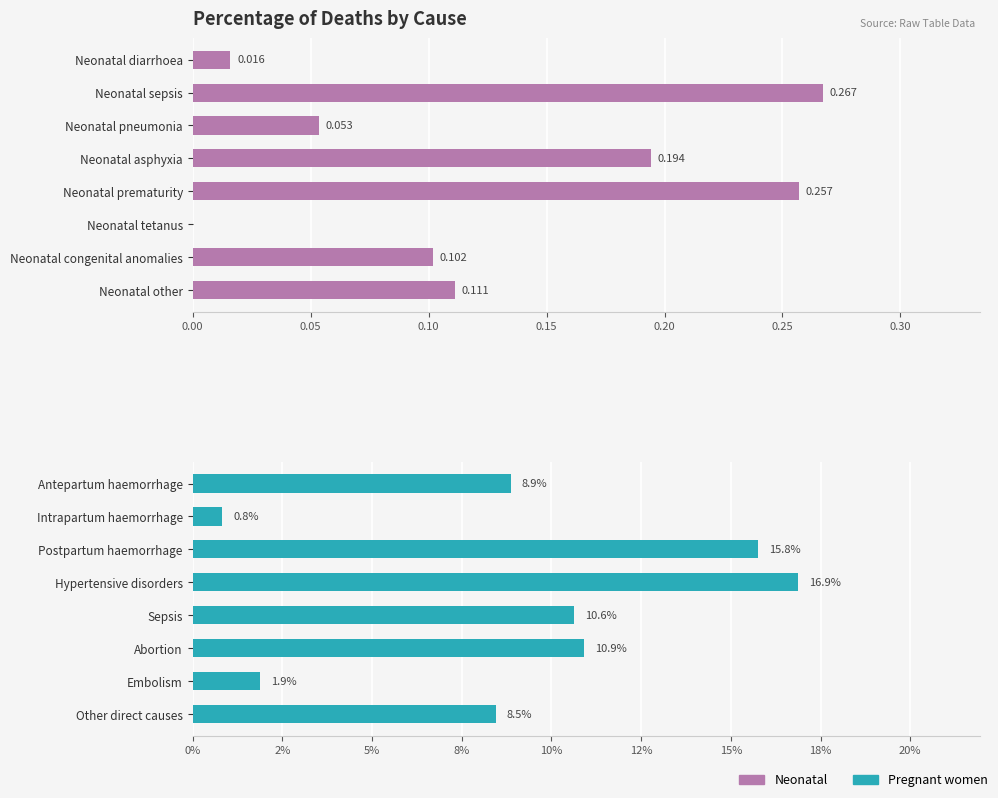

List the series in order of their peak value, lowest first.

Pregnant women, Neonatal